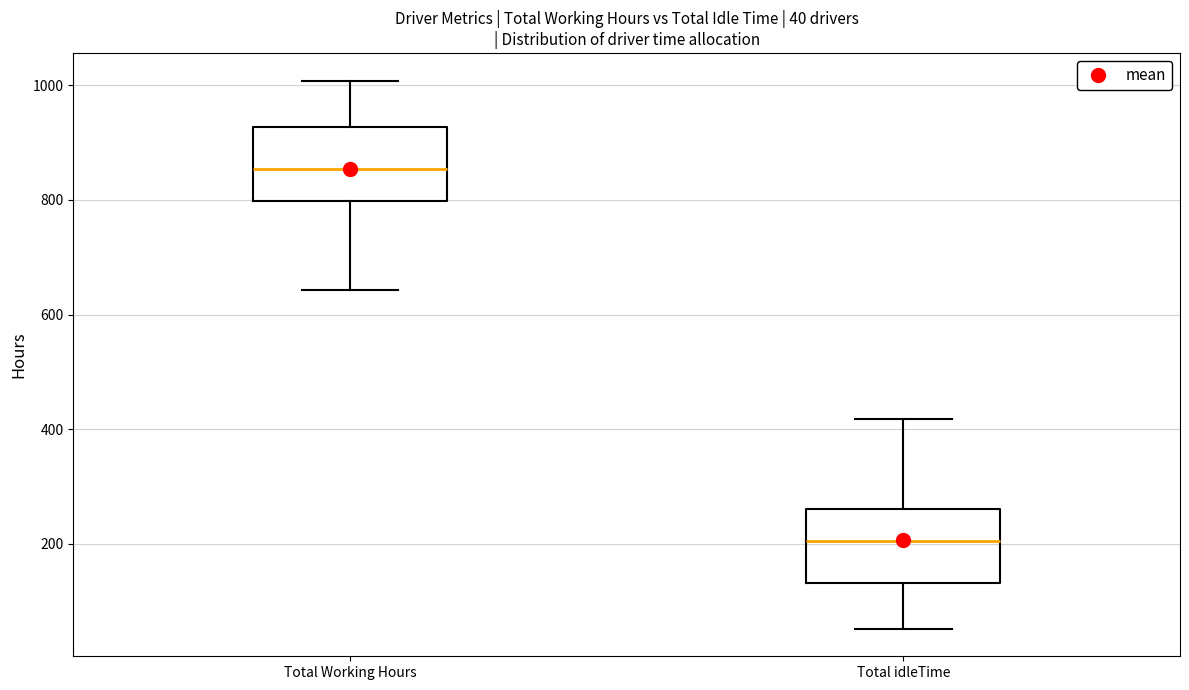

Which box has the highest median line?

Total Working Hours